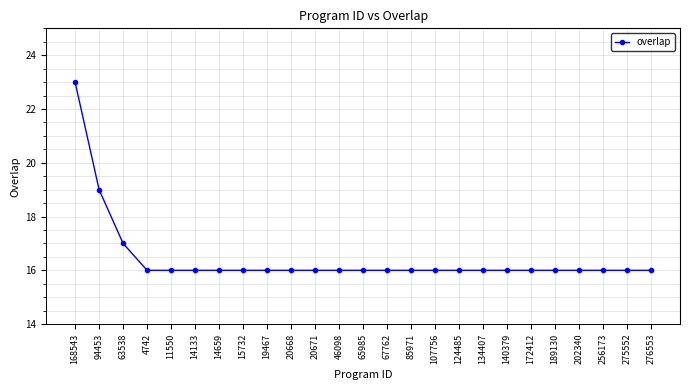

Approximately how many times larger is the value at 256173 compared to 65985?

1.0